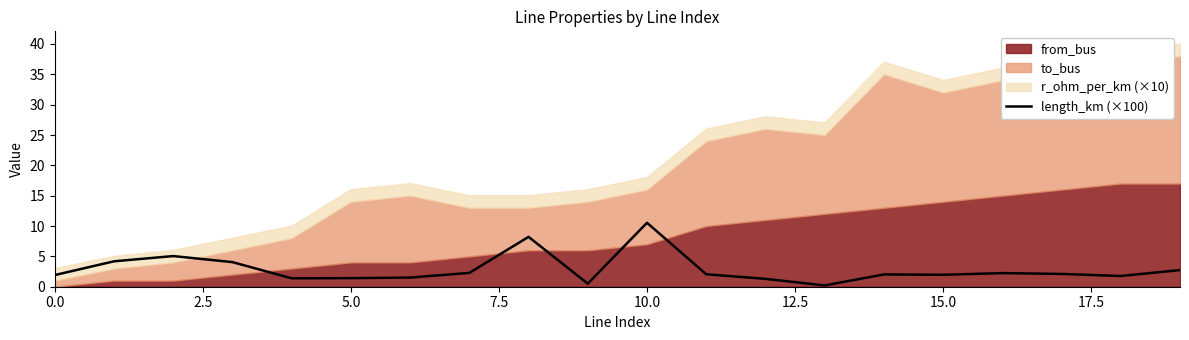

What is the label of the 20th point from the left?

19